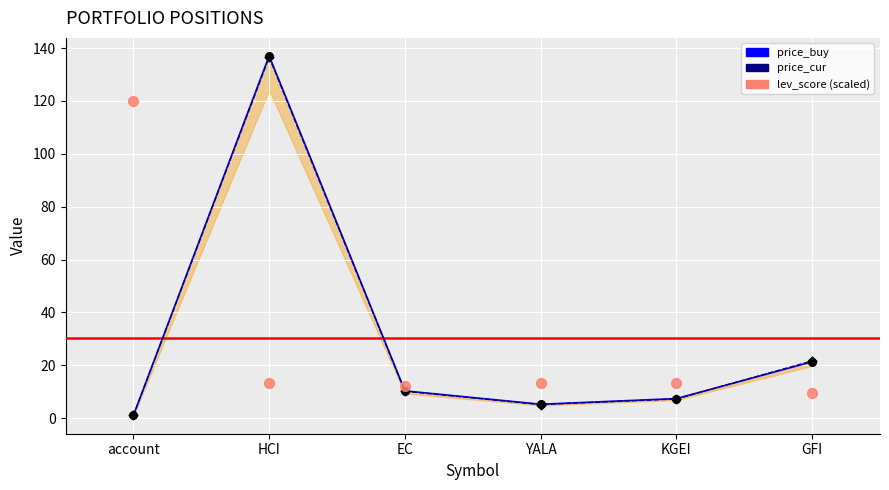

At which category is the sum across all series the highest?

HCI